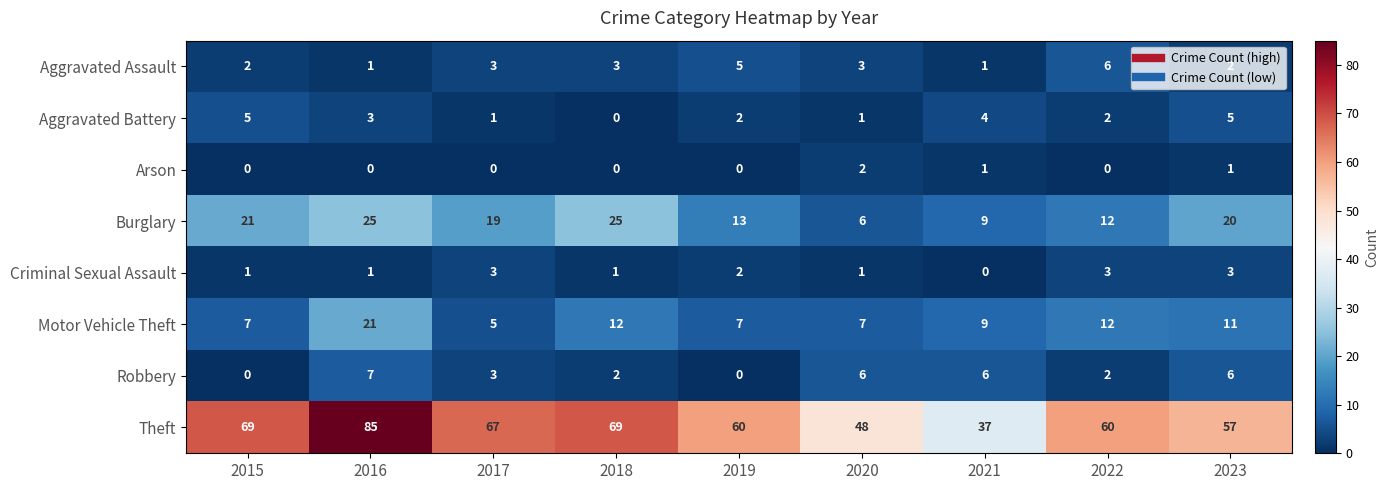

What is the sum of all Aggravated Assault values?

26